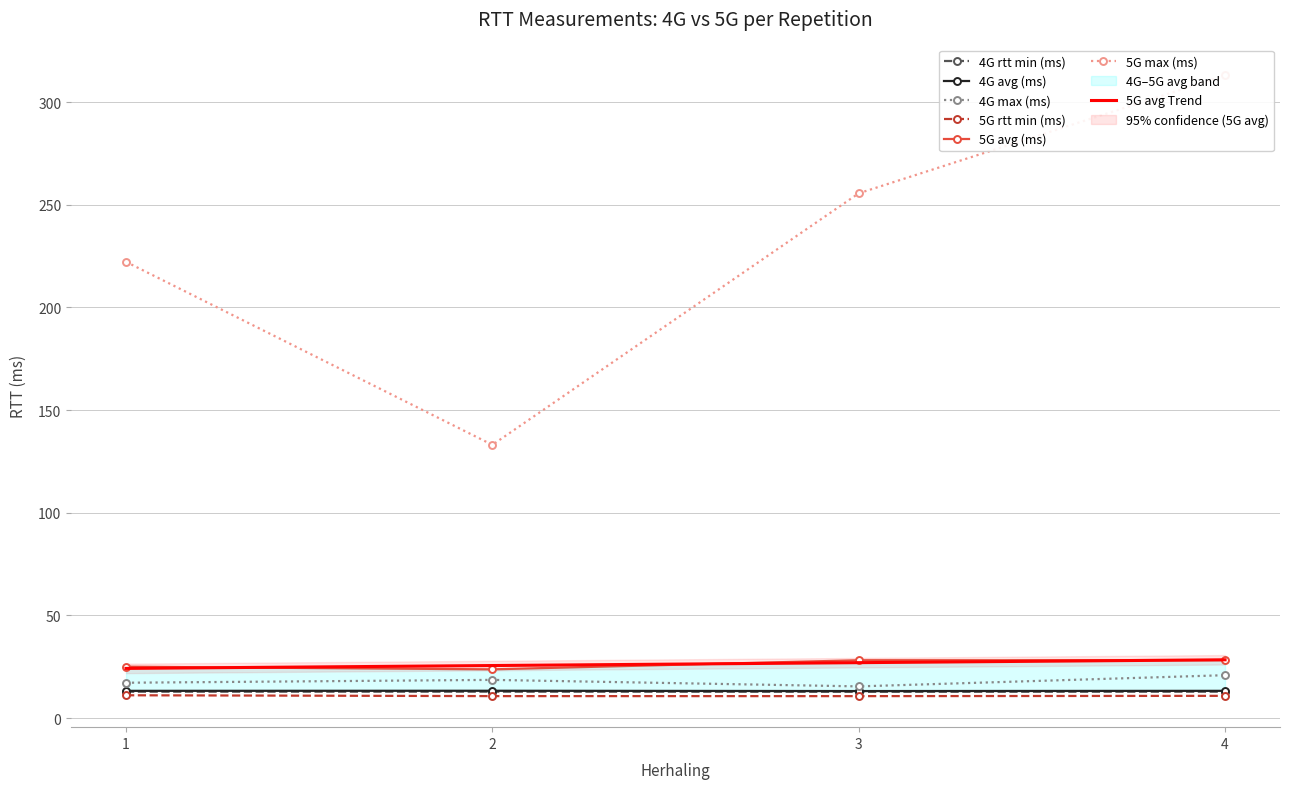

Which series changed the most between 2 and 3?

5G max (ms)